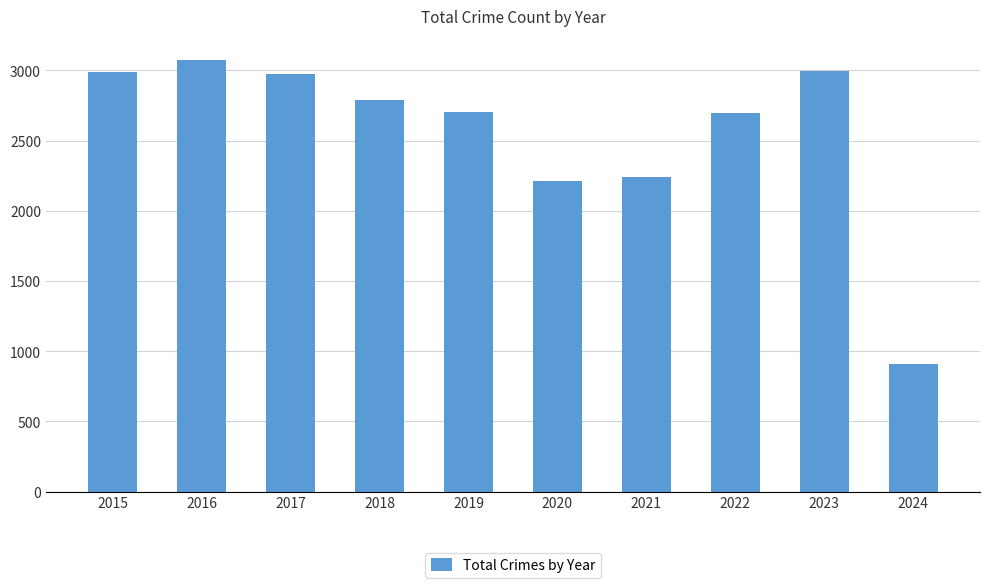

Where is the data nearest to the value 1991?

2020